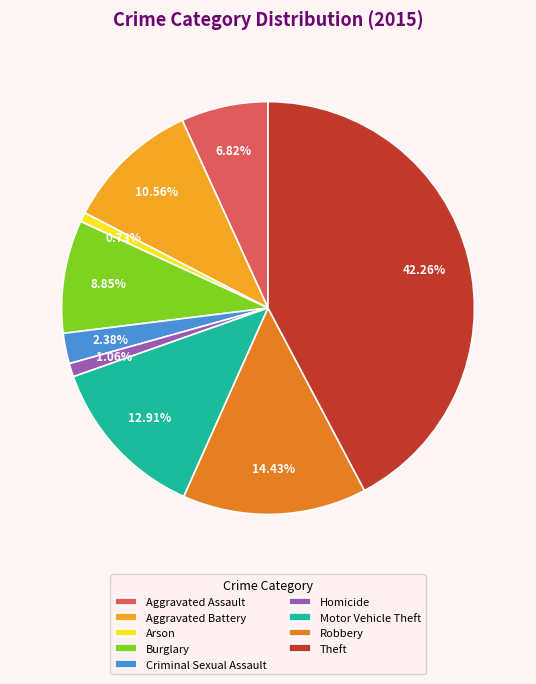

Is there any slice that represents more than half of the pie?

No